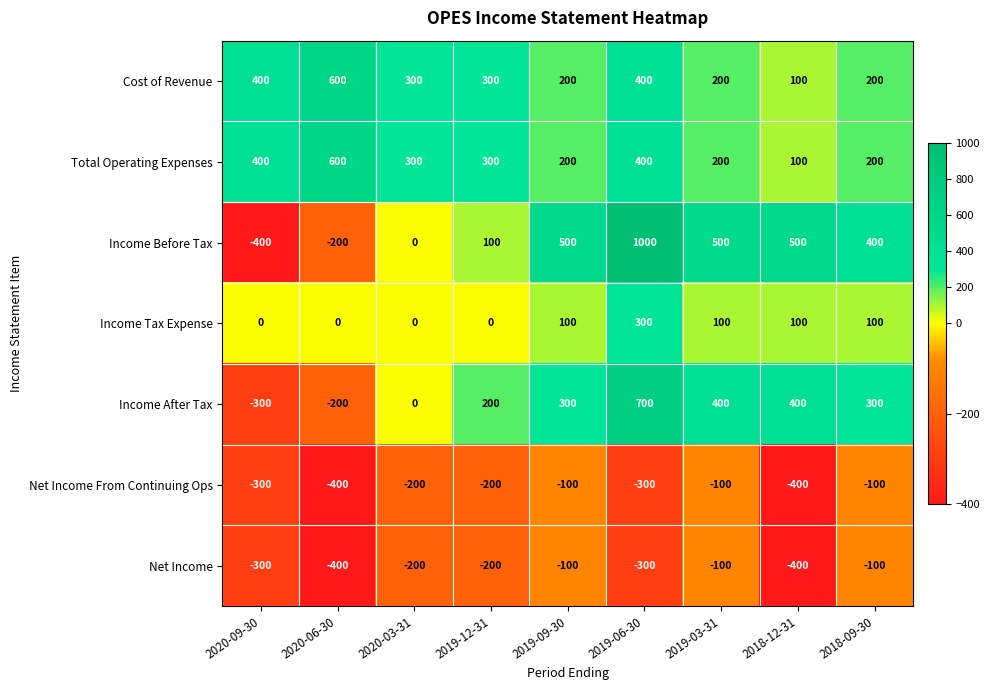

What is the total value across all series at 2019-09-30?

1100